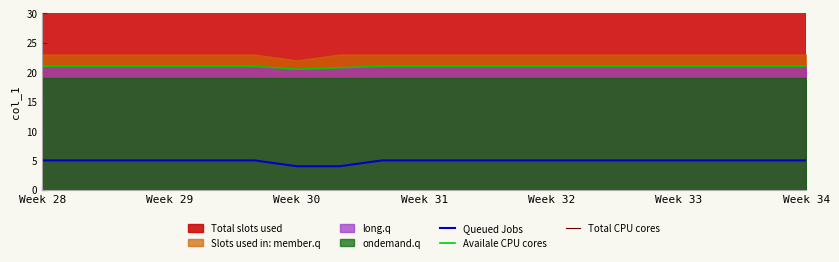

True or false: Queued Jobs has a value of 7.6 at Week 34.

False